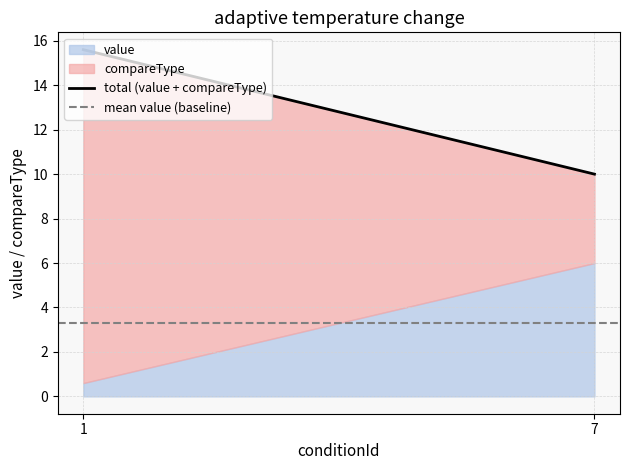

At which category is the sum across all series the highest?

1